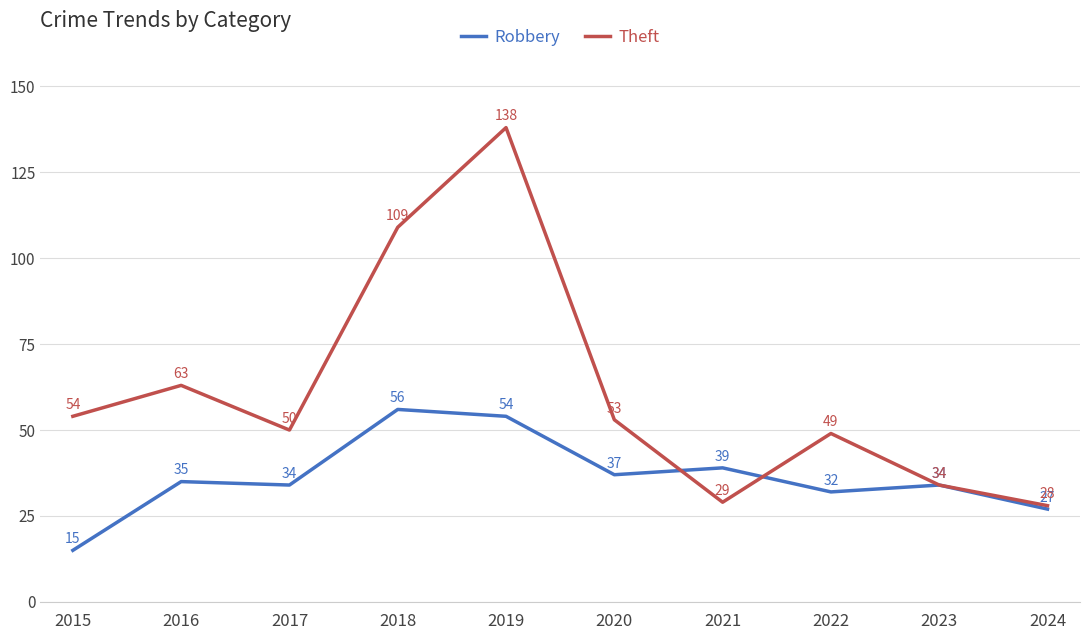

What are all the series names shown in the legend?

Robbery, Theft